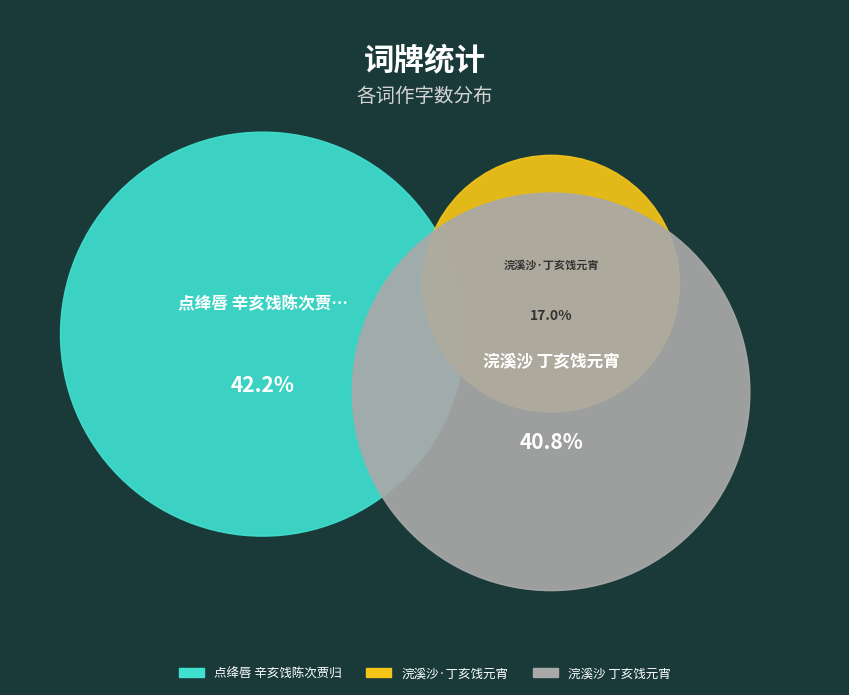

To the nearest percent, what is the difference between the largest and smallest slice percentages?

25%